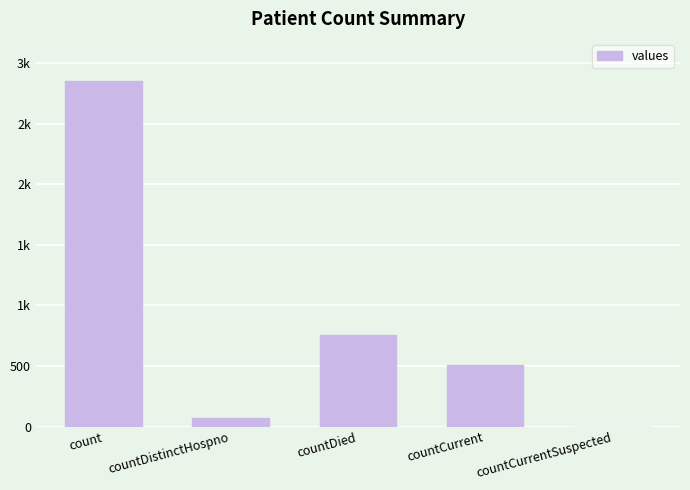

Which label corresponds to the largest value in the chart?

count